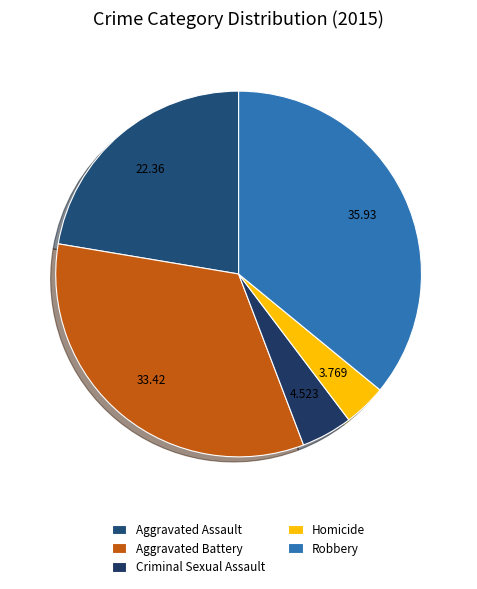

Is Criminal Sexual Assault the majority of the pie?

No